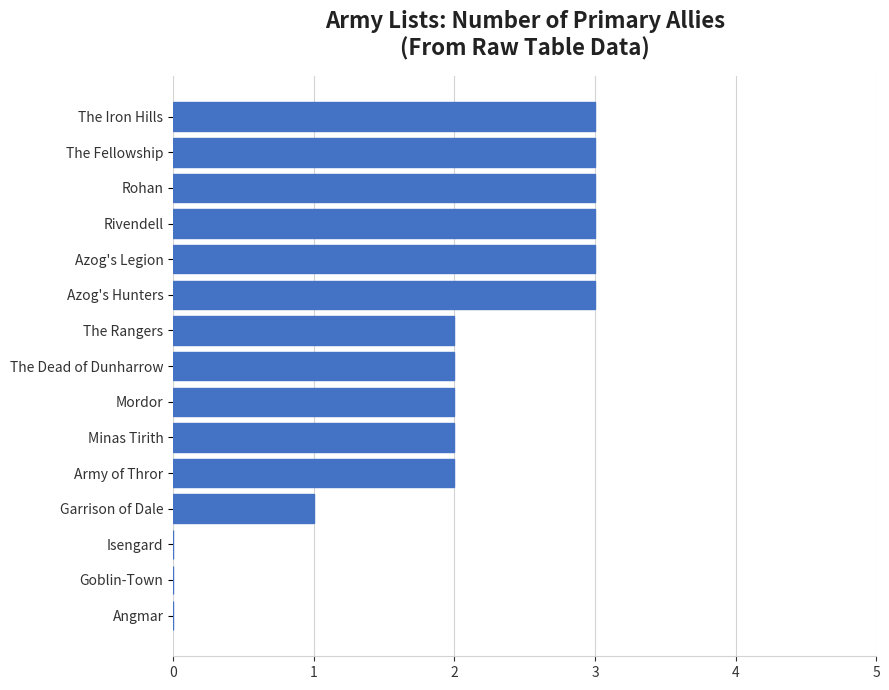

What is the sum of all values?

29